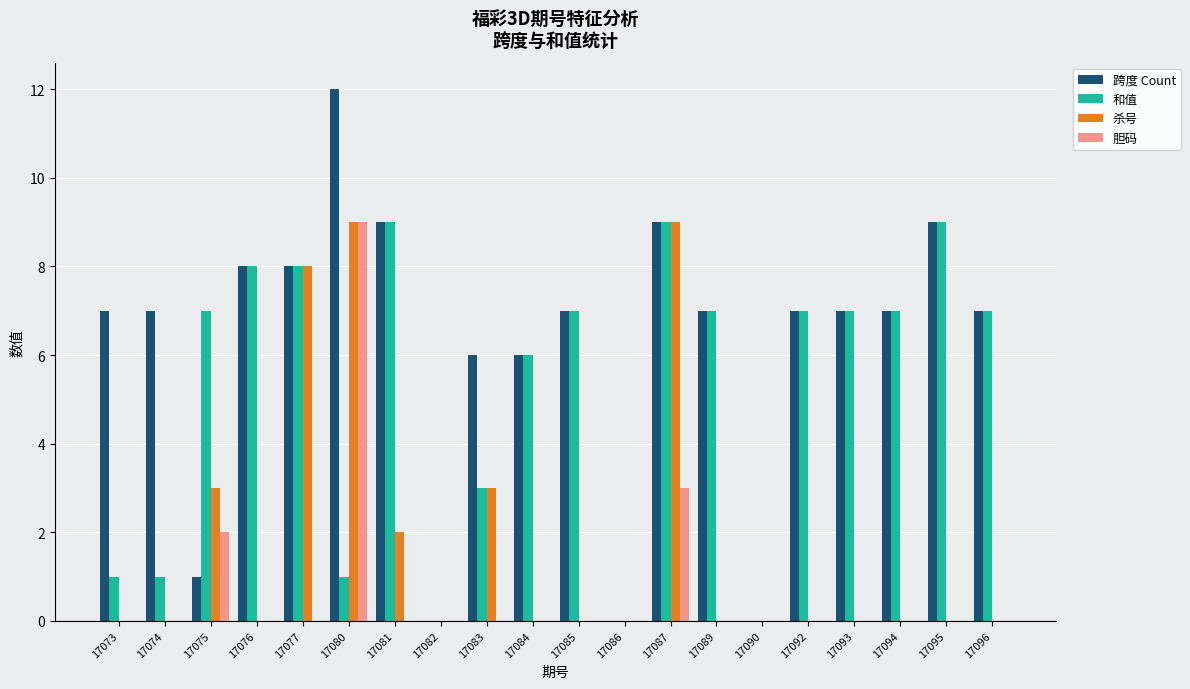

What is the average value of the 跨度 Count series?

6